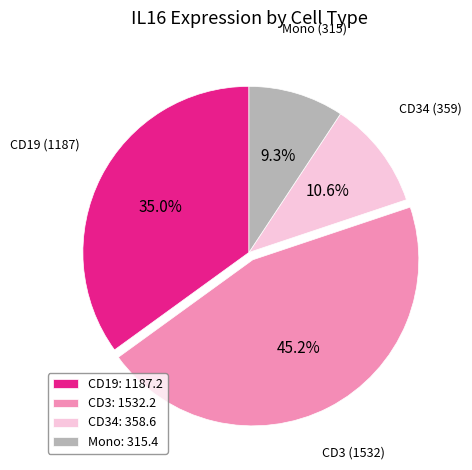

Count the number of slices in the pie.

4